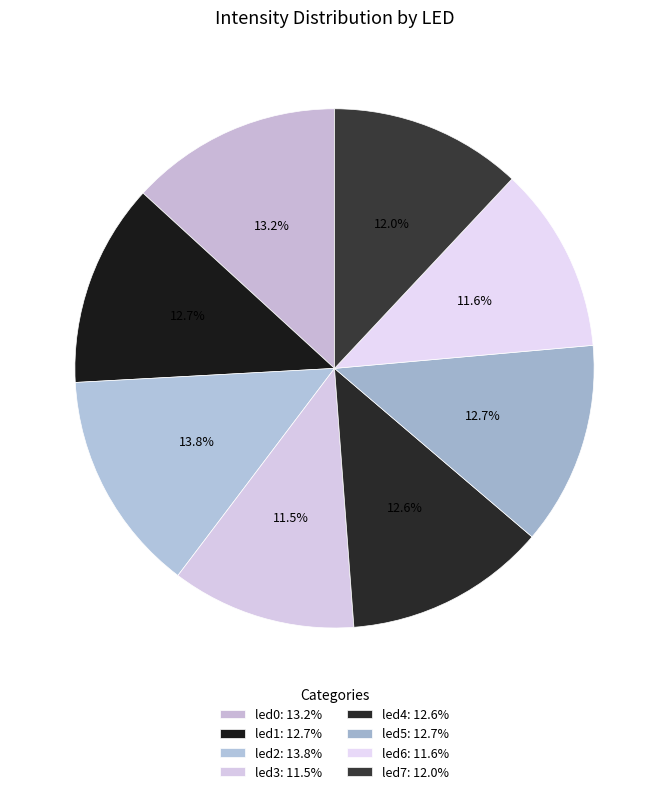

Which category has the smallest portion of the pie?

led3